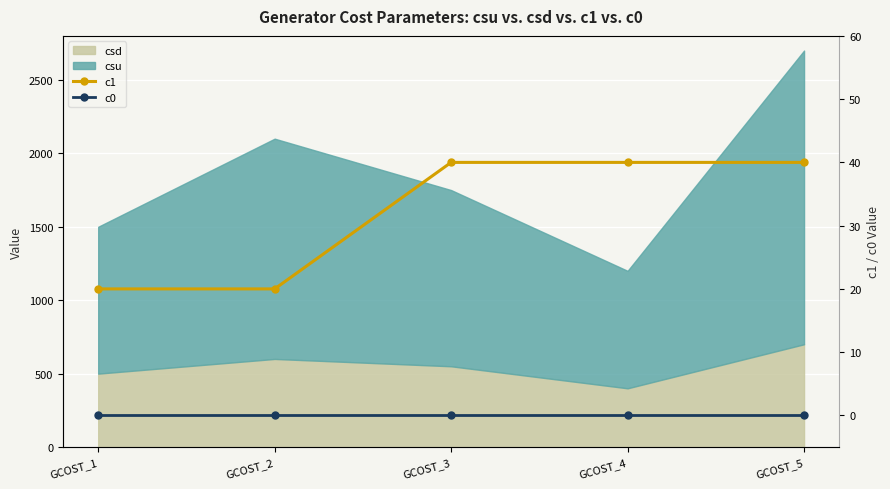

How many c1 values are between 20 and 40?

5